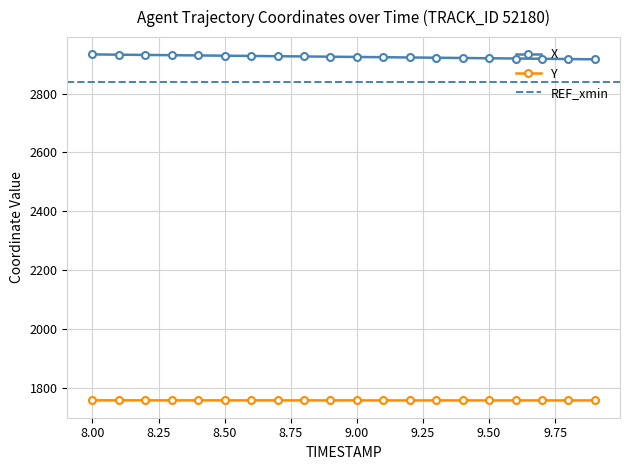

Does the chart display data point markers on the line(s)?

Yes